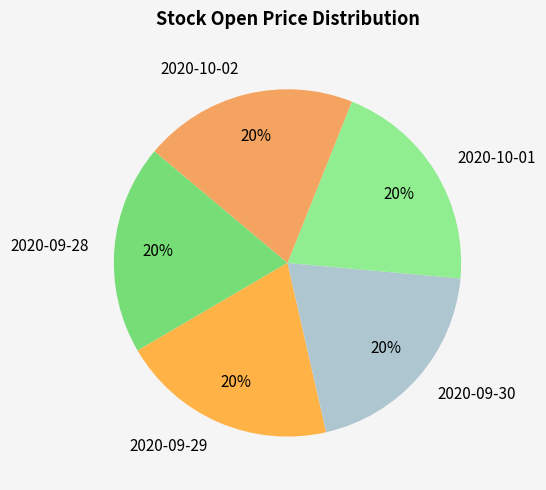

To the nearest percent, what portion does 2020-10-02 represent?

20%